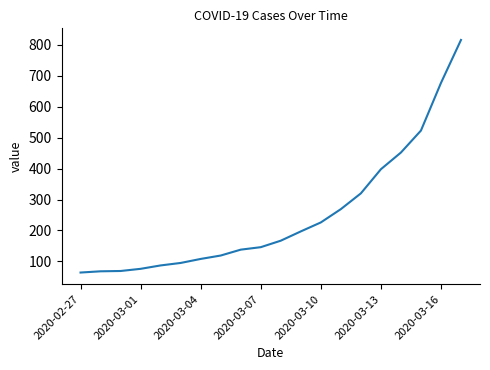

What is the greatest value displayed?

816